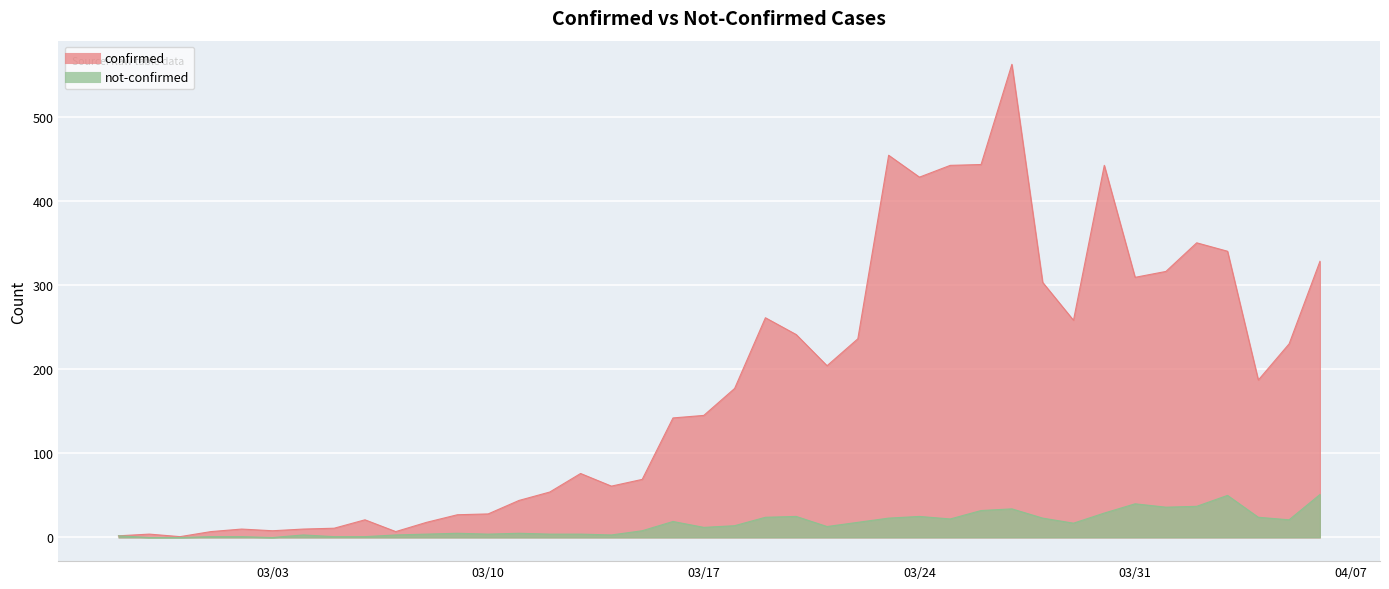

True or false: confirmed has a value of 35 at 2020-03-13.

False